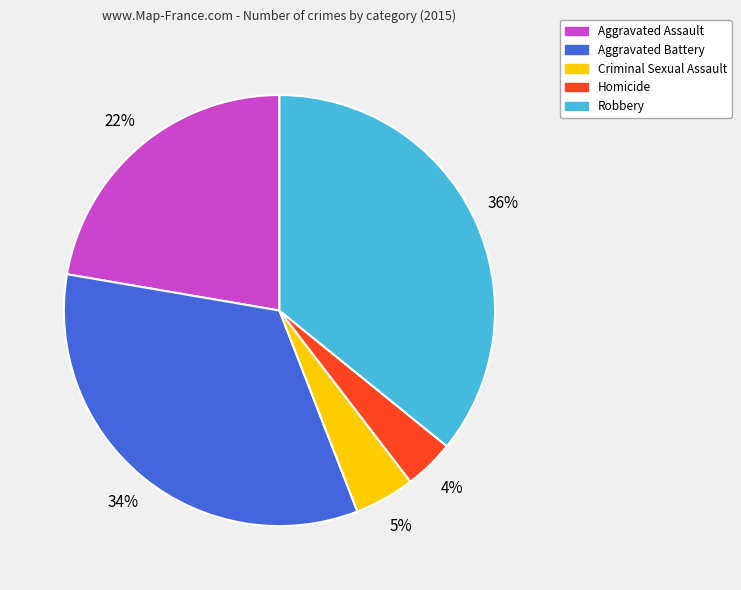

Is the sum of Criminal Sexual Assault and Robbery greater than half?

No